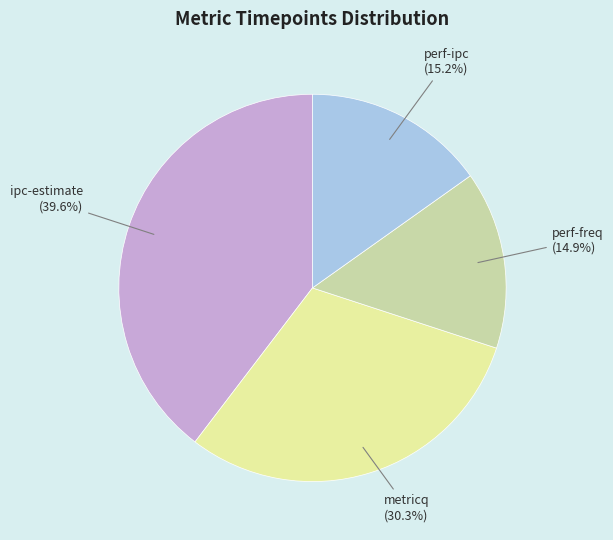

Does any single category account for the majority?

No